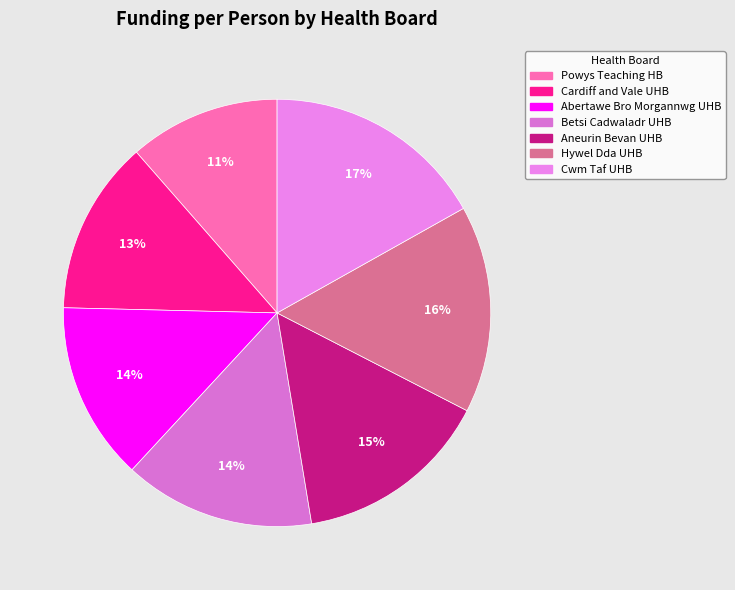

How many slices are in this pie chart?

7